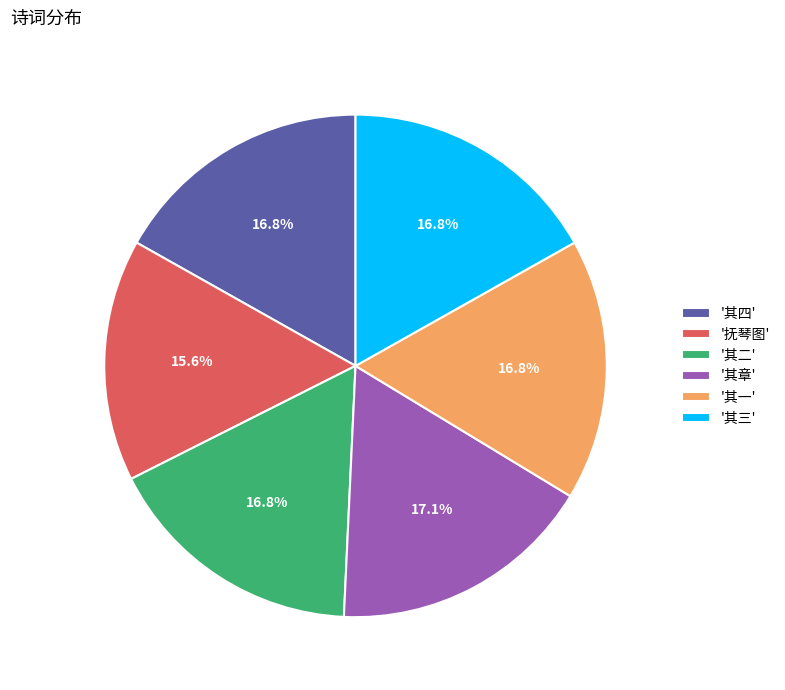

Which slice is the smallest?

'抚琴图'